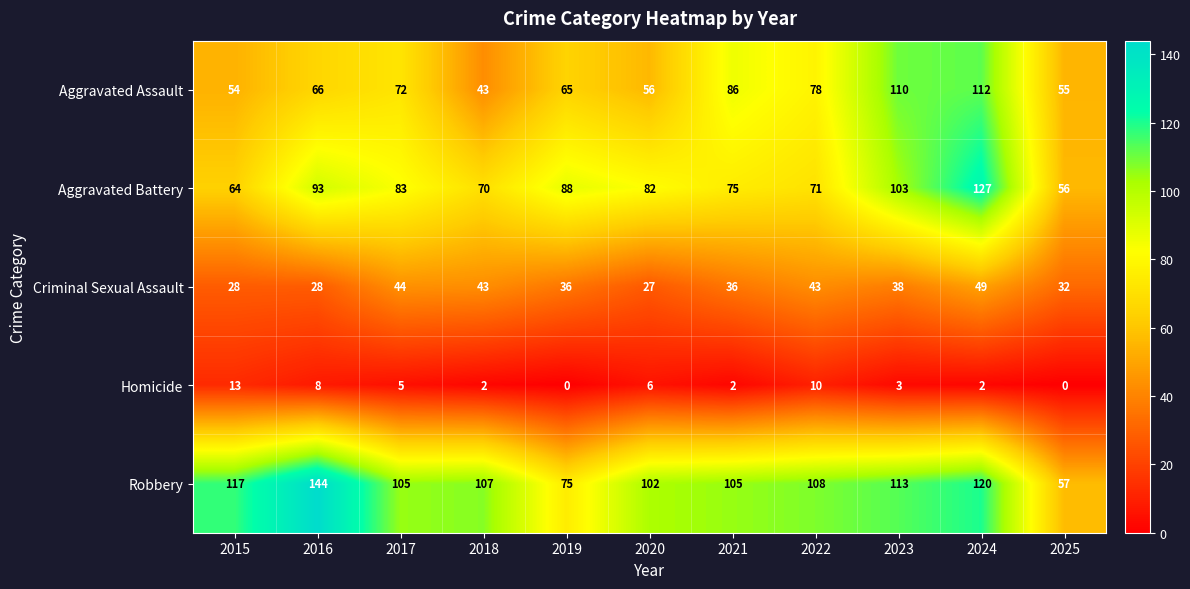

Where is Criminal Sexual Assault nearest to the value 38?

2023